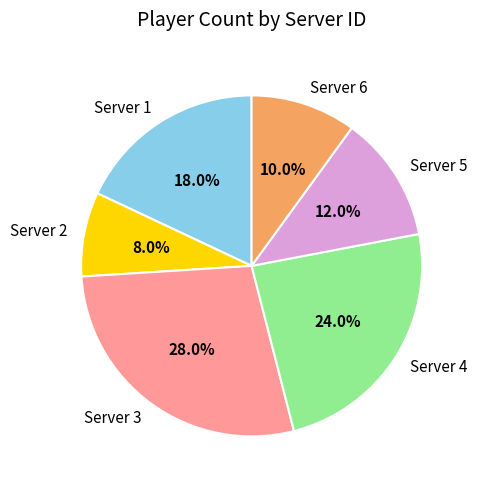

Which slice is the largest?

Server 3